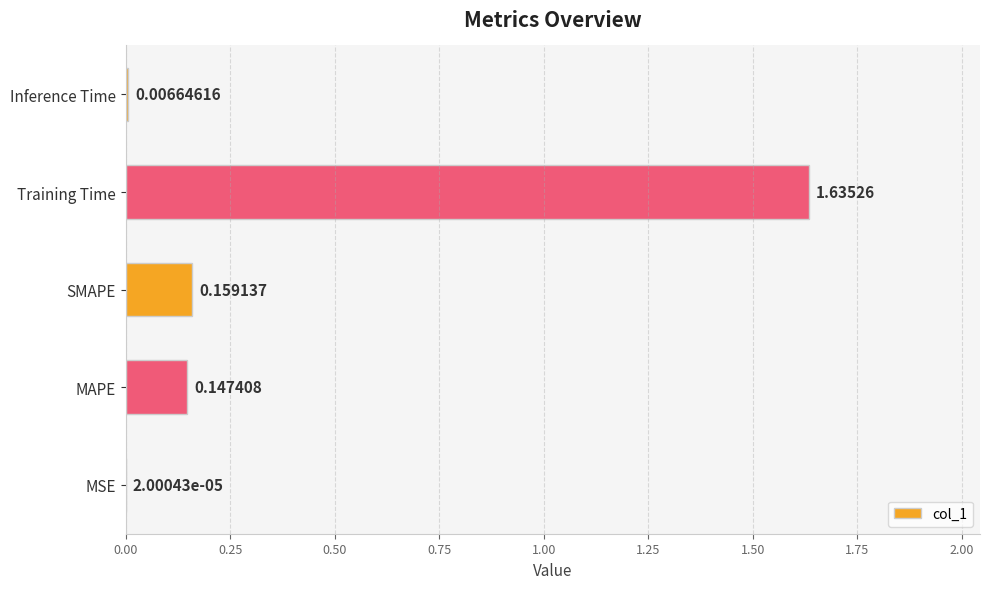

At which category does the chart reach its peak across all series?

Training Time